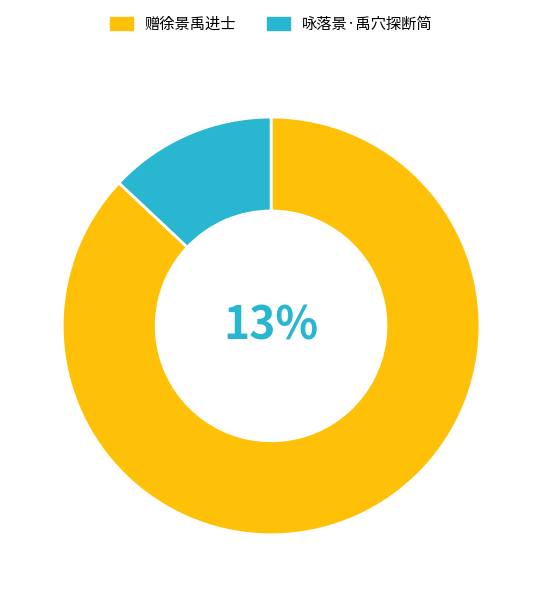

True or false: 赠徐景禹进士 accounts for 87% of the total.

True